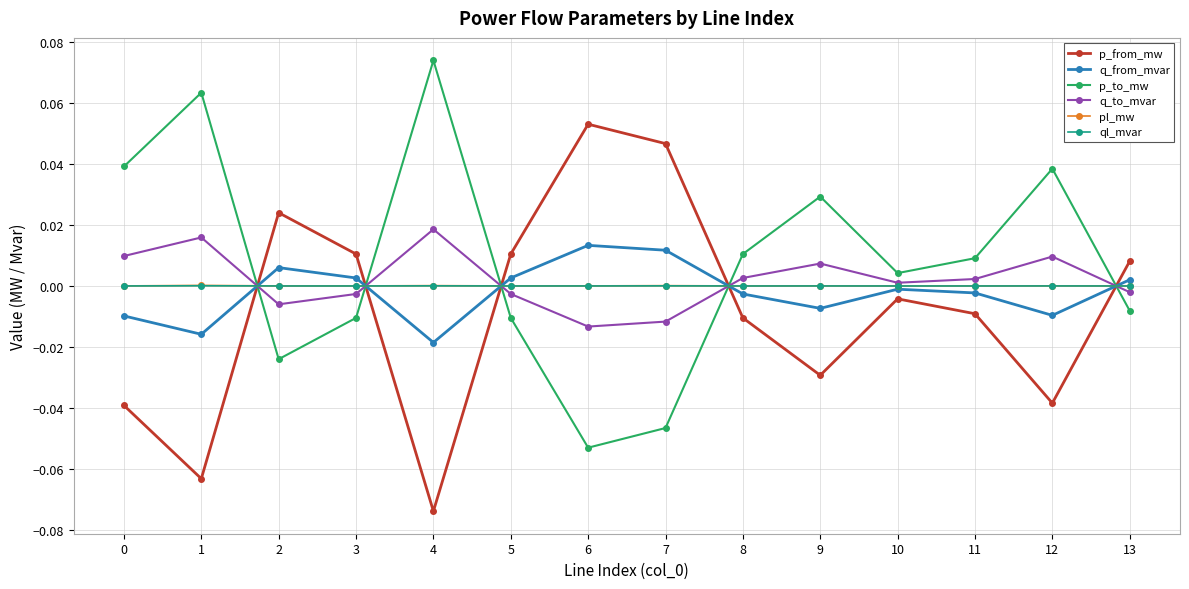

Which category has the lowest value across all series?

4